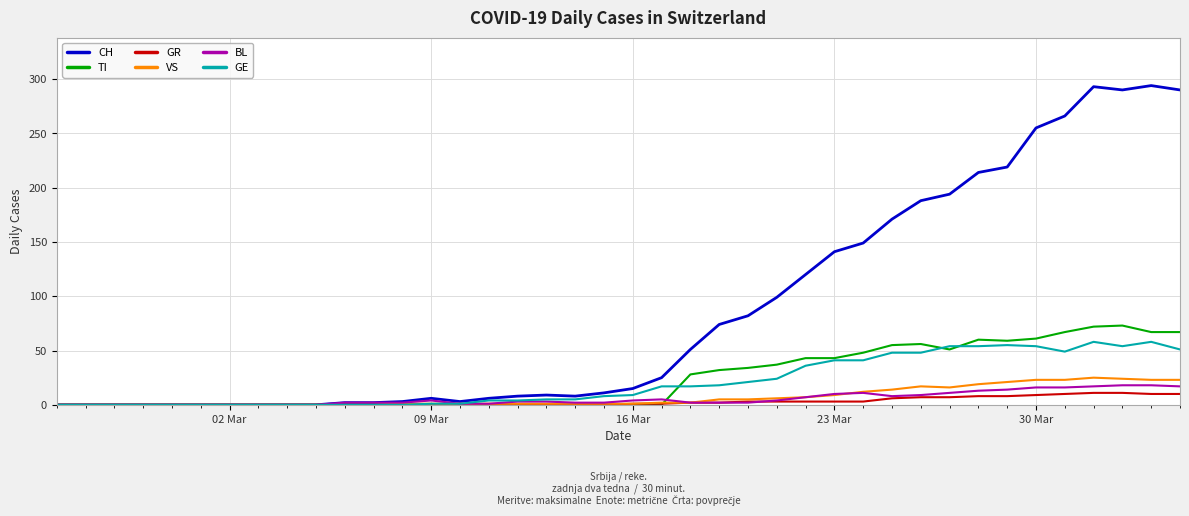

Which series has the largest range (max minus min)?

CH